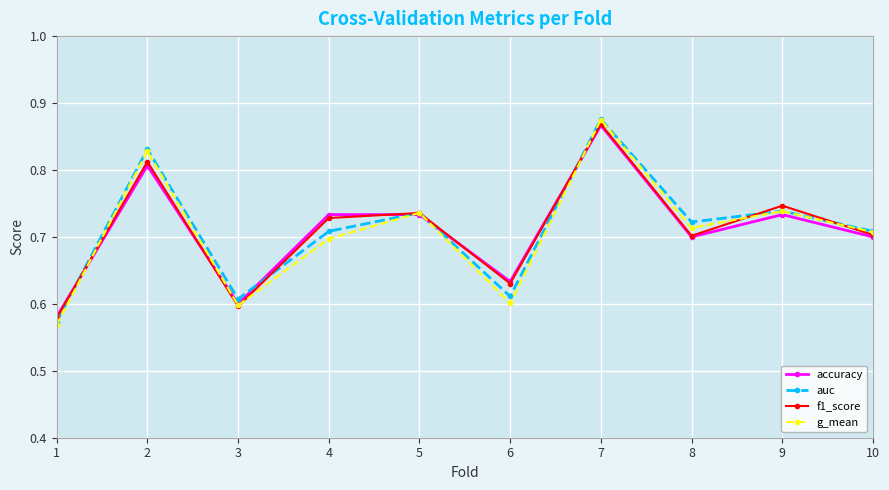

Is it true that f1_score equals 0.3 at 9?

False